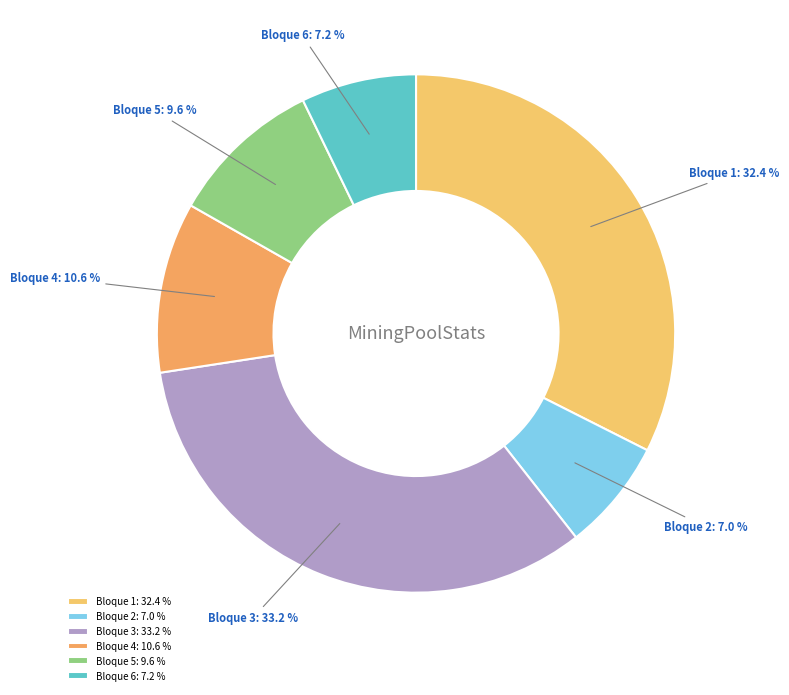

To the nearest percent, what portion does Bloque 3 represent?

33%